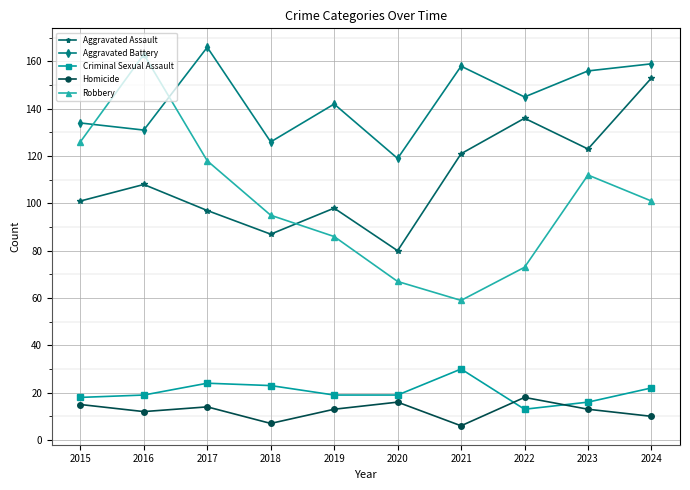

Which series has the largest total across all categories?

Aggravated Battery